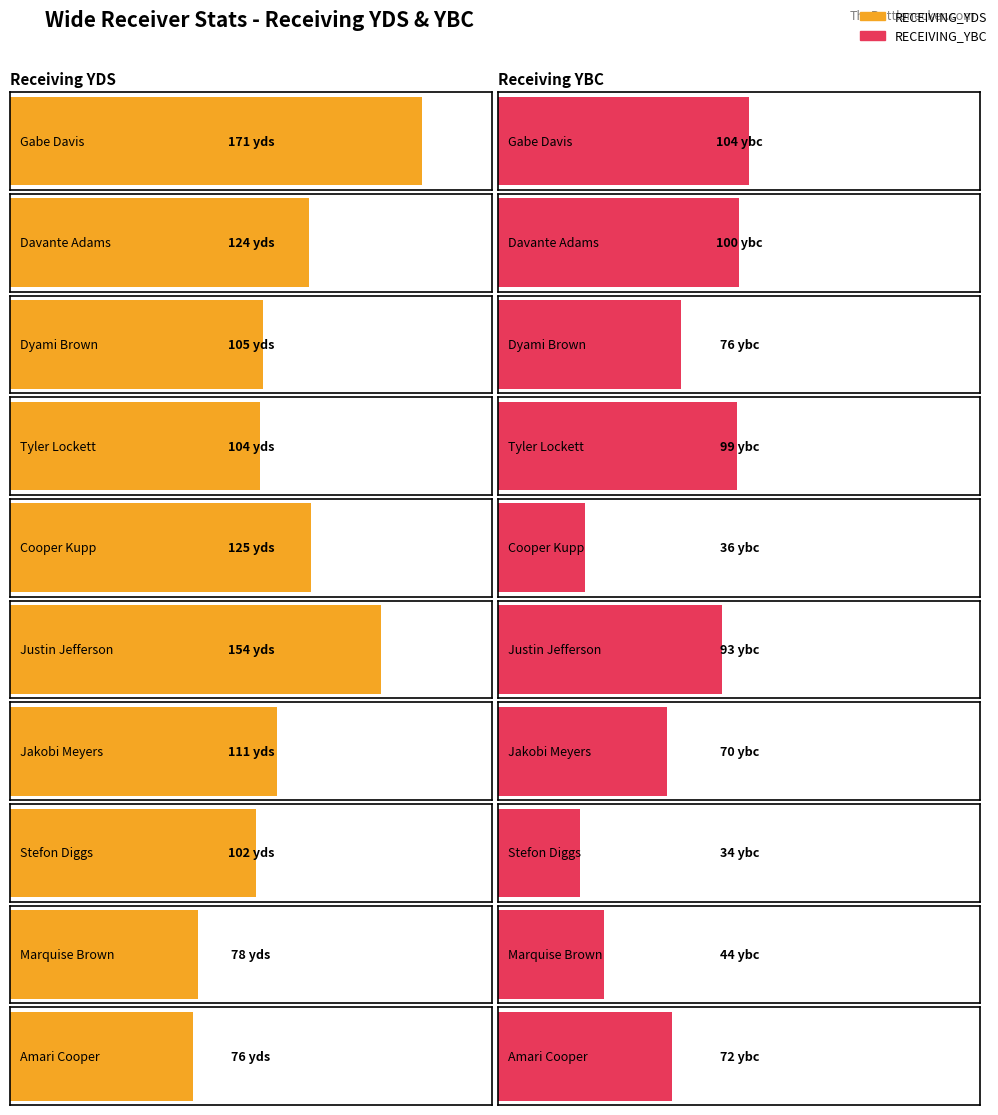

What is the sum of the RECEIVING_YBC values at Amari Cooper and Dyami Brown?

148